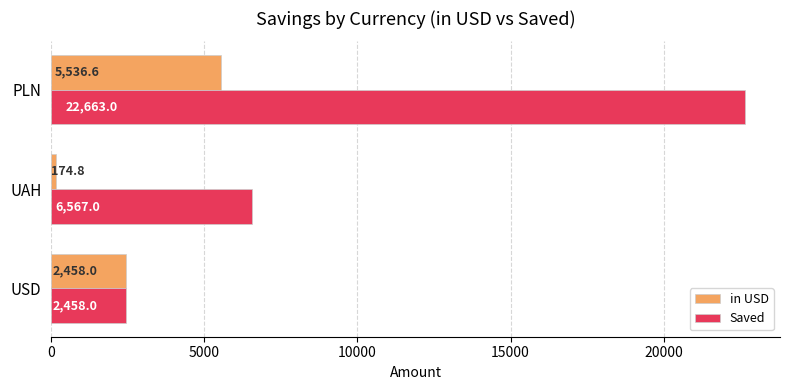

What is the spread (max minus min) of values at PLN?

17126.4